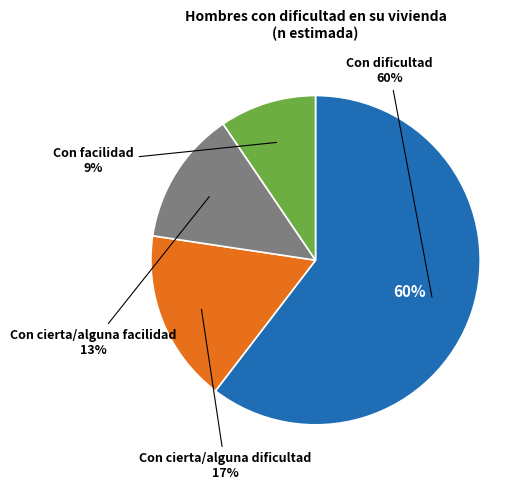

Does any single category account for the majority?

Yes